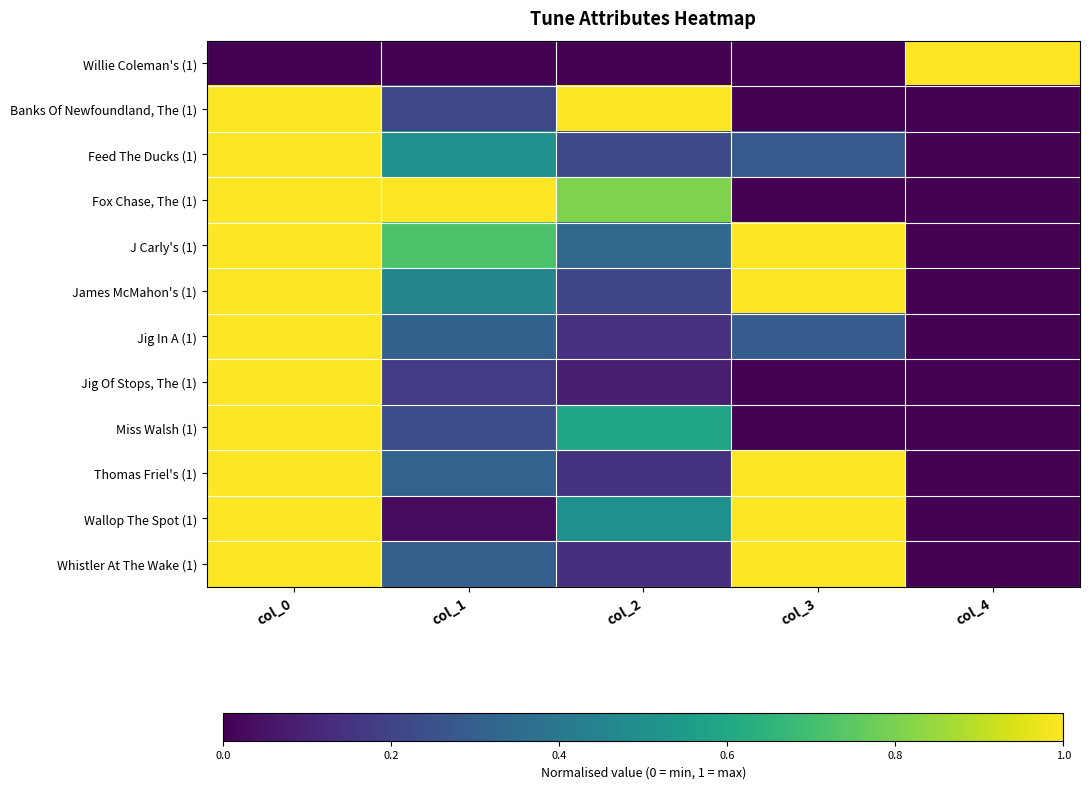

Count the number of data series in this chart.

12